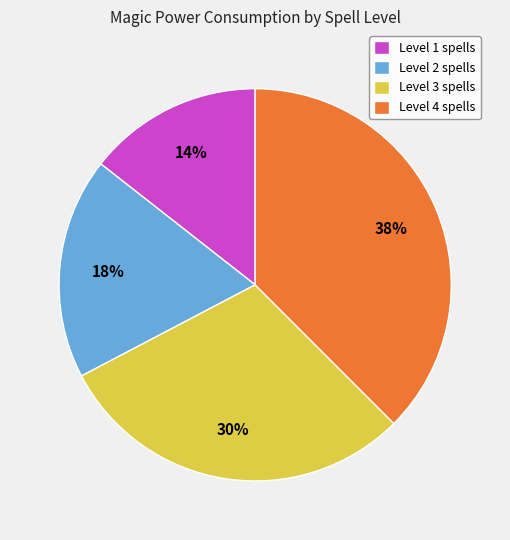

Between Level 4 spells and Level 2 spells, which is larger?

Level 4 spells